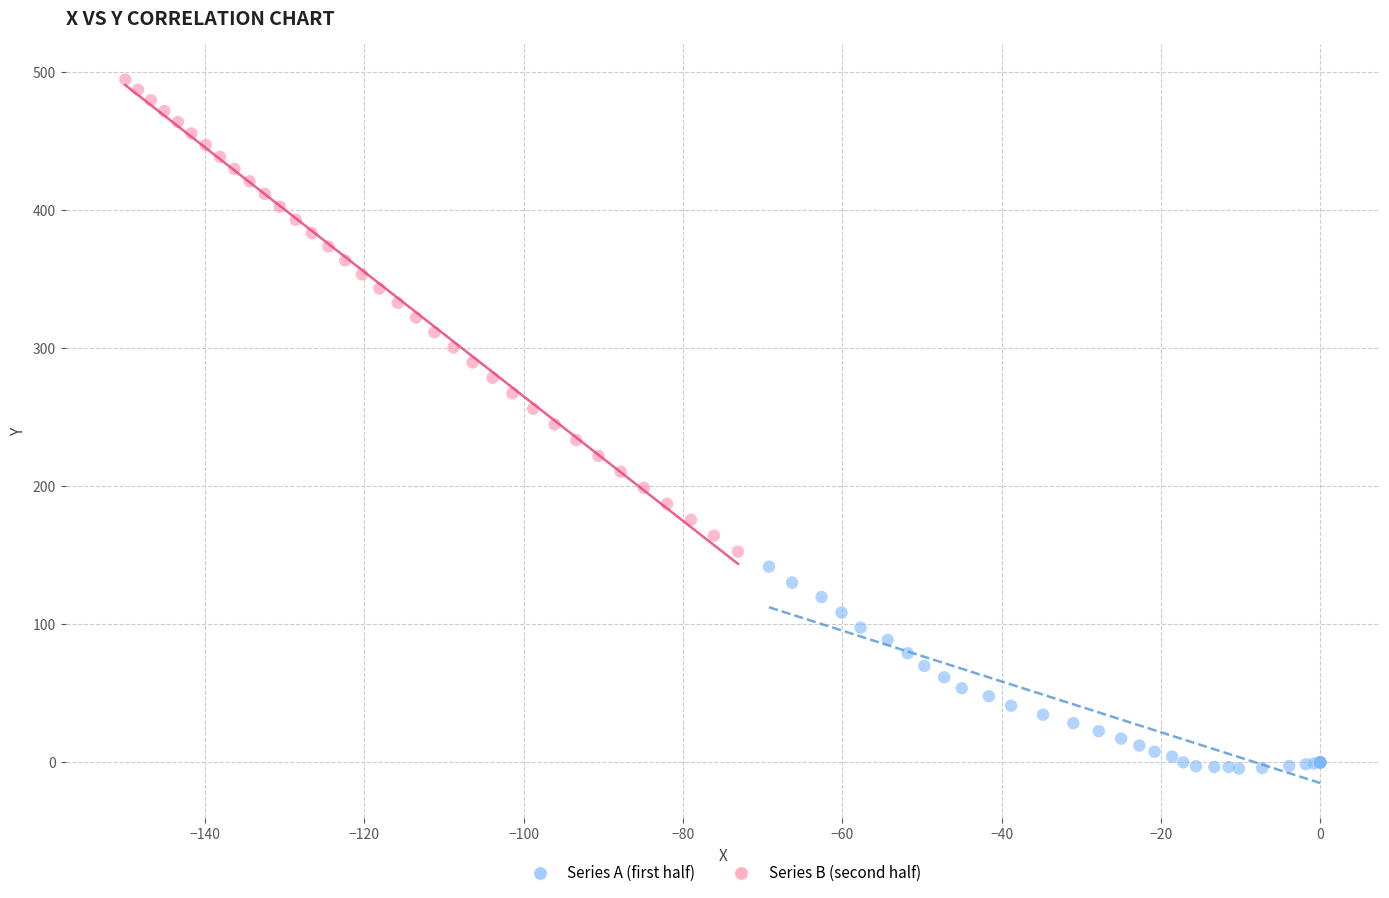

Which series has the widest spread of Y values?

Series B (second half)